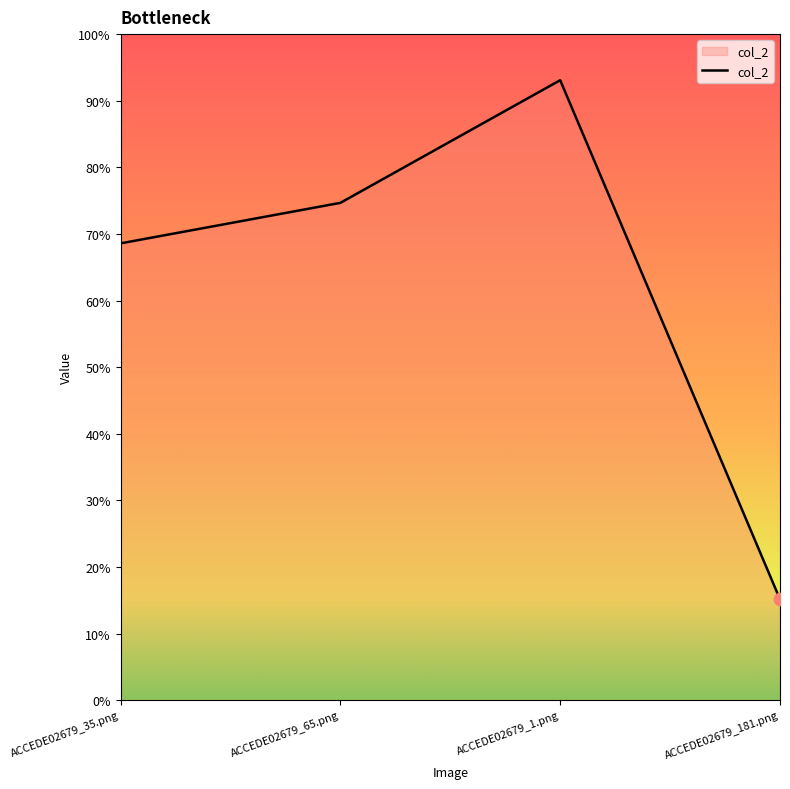

What is the change in value from ACCEDE02679_35.png to ACCEDE02679_65.png?

+0.1